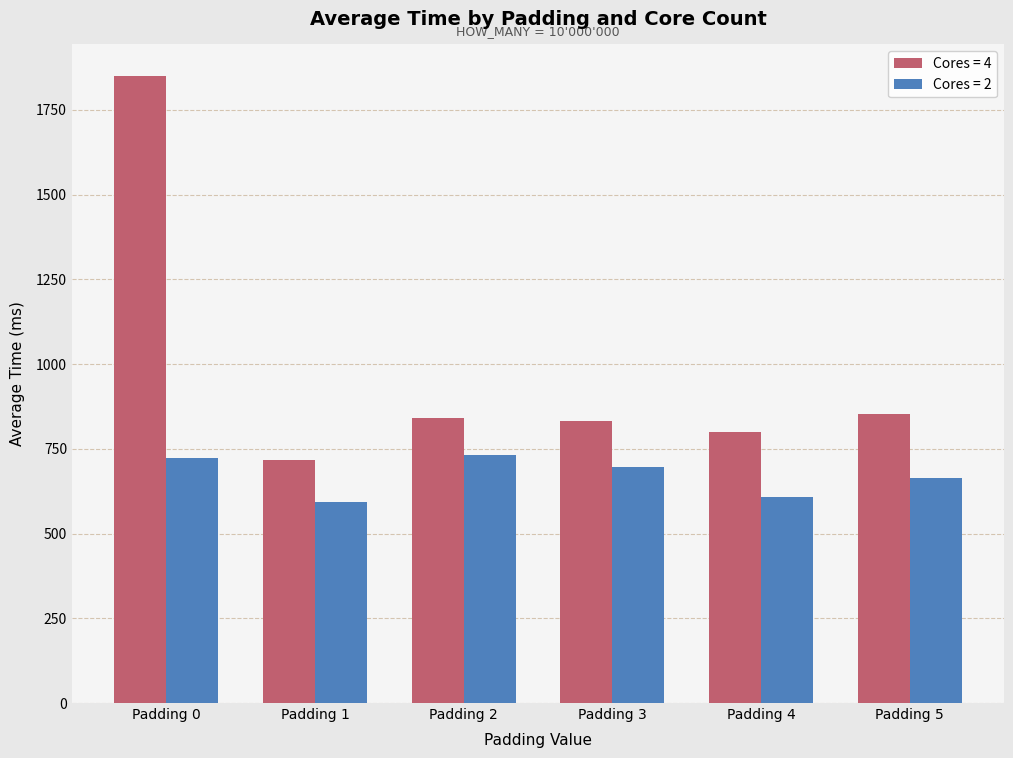

Is it true that Cores = 4 equals 1850.5 at Padding 0?

True